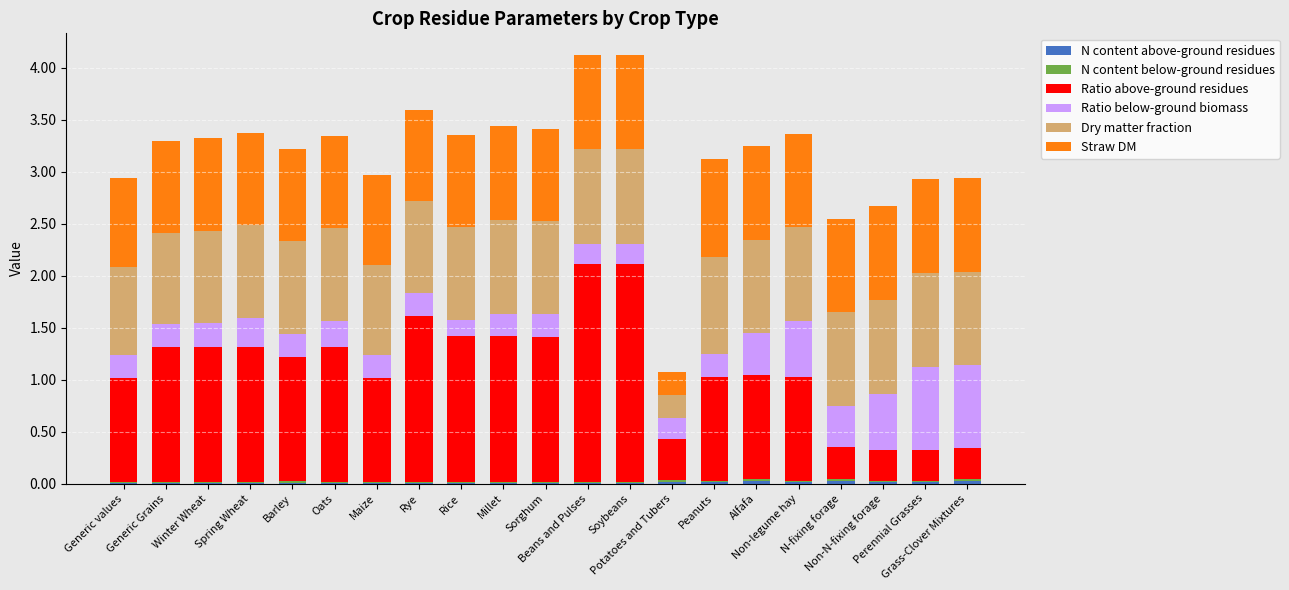

How many categories are shown in the chart?

21